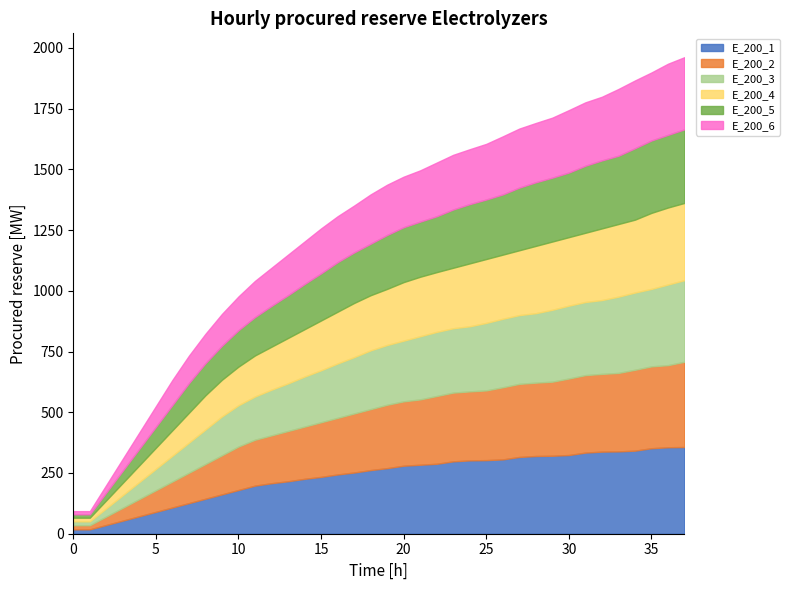

Is it true that E_200_1 equals 91 at 24?

False